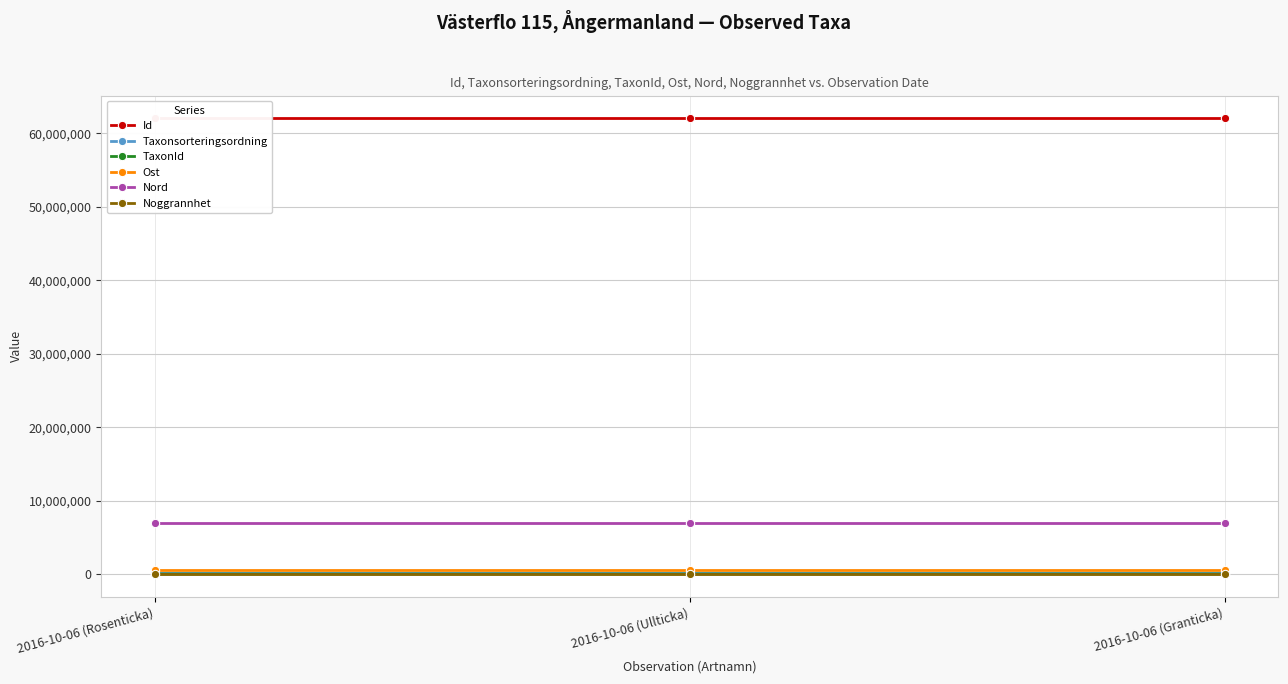

True or false: Ost has a value of 604763.2 at 2016-10-06 (Rosenticka).

True